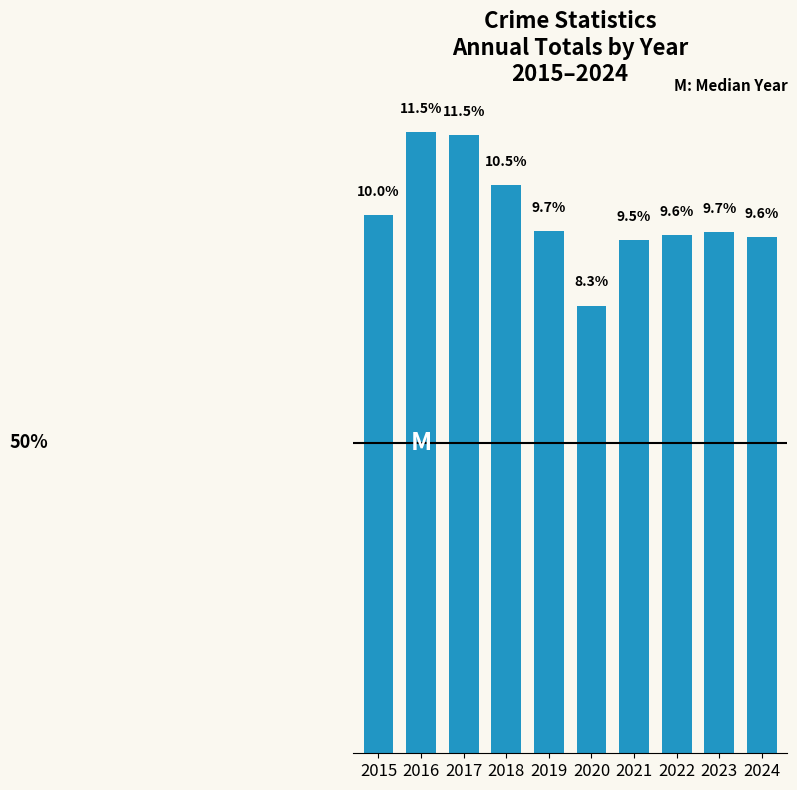

Does the chart contain any negative values?

No